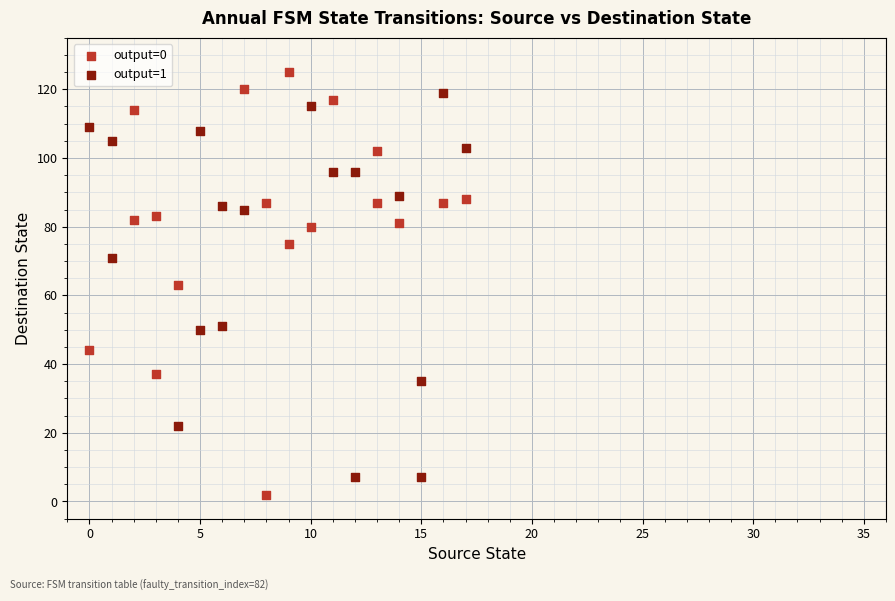

Which series contains the lowest Y value?

output=0